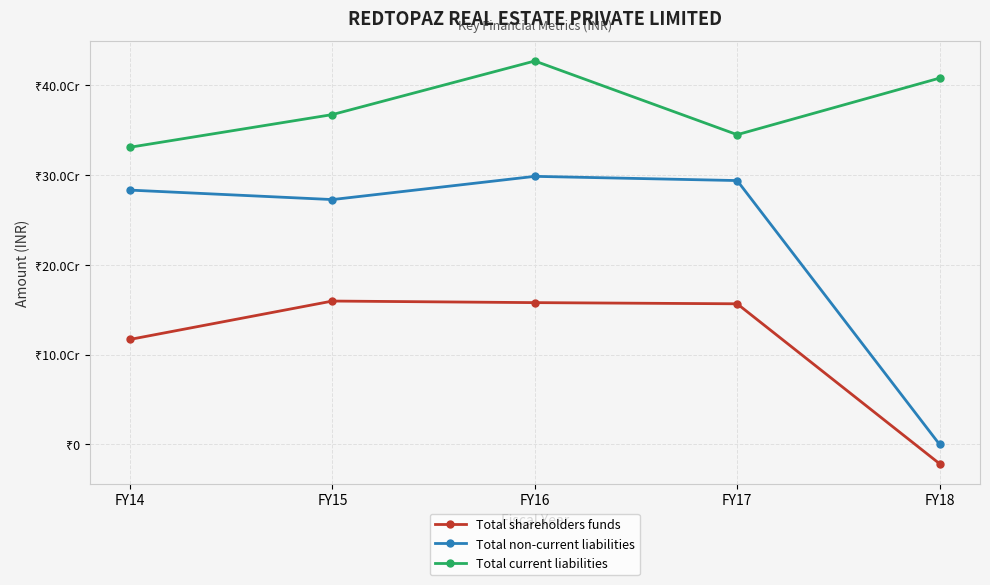

At which category does the chart reach its peak across all series?

FY16